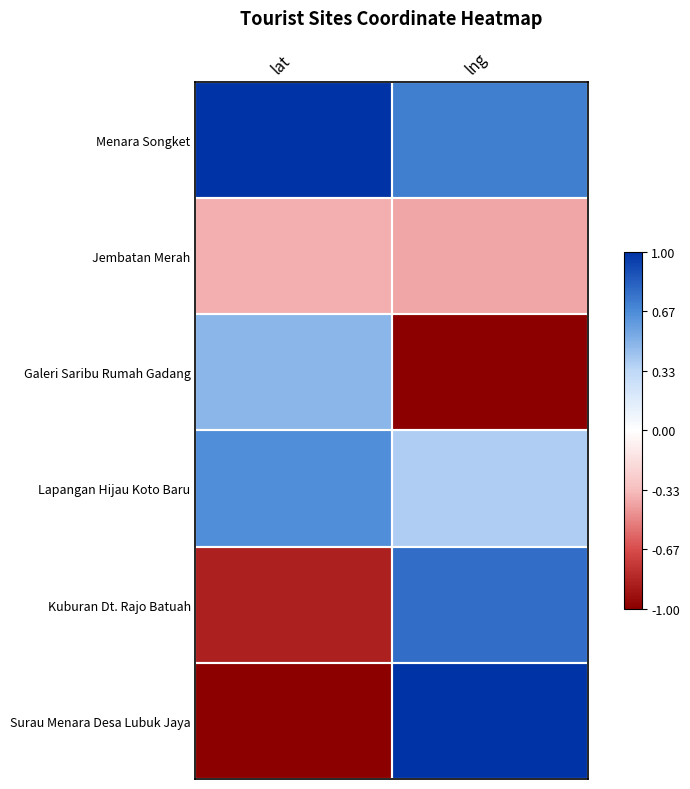

Which has a higher value, lat or lng?

lat